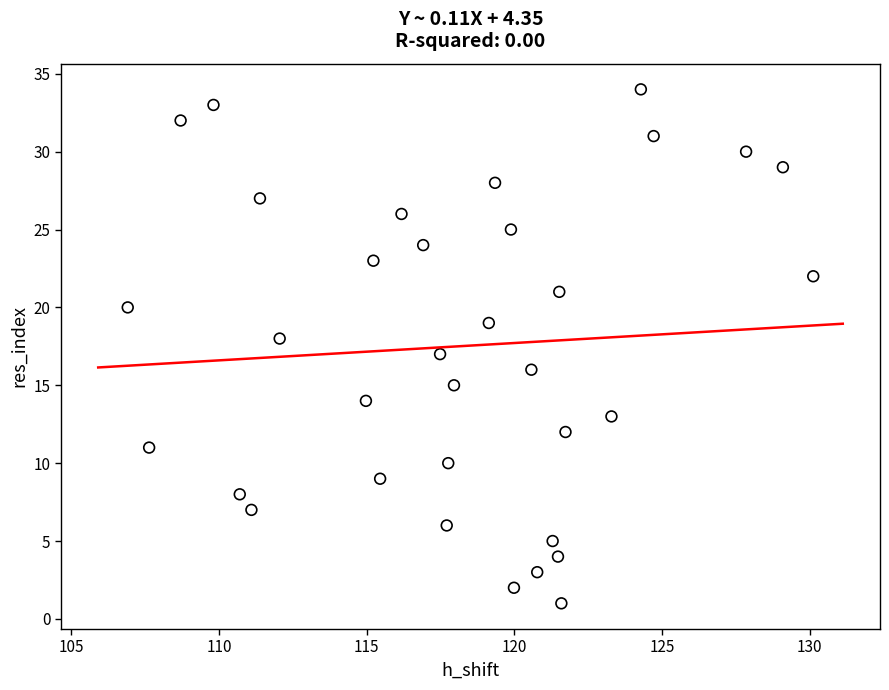

What is the range of Y values (max minus min)?

33